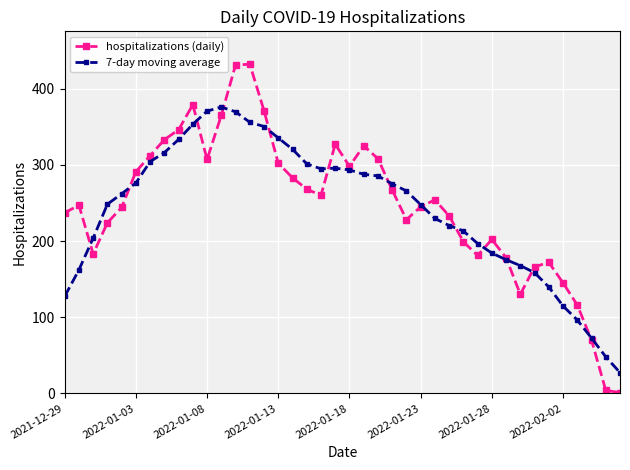

At how many categories does at least one series exceed 39?

39